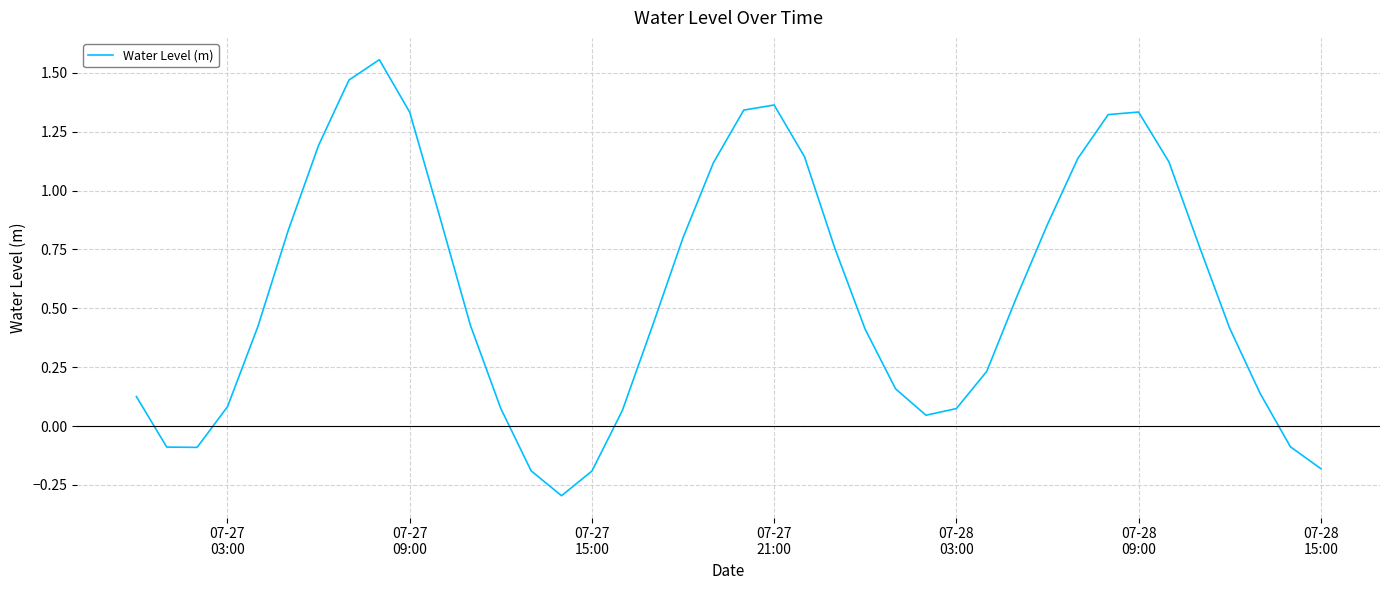

What is the difference between the maximum and minimum values?

1.9